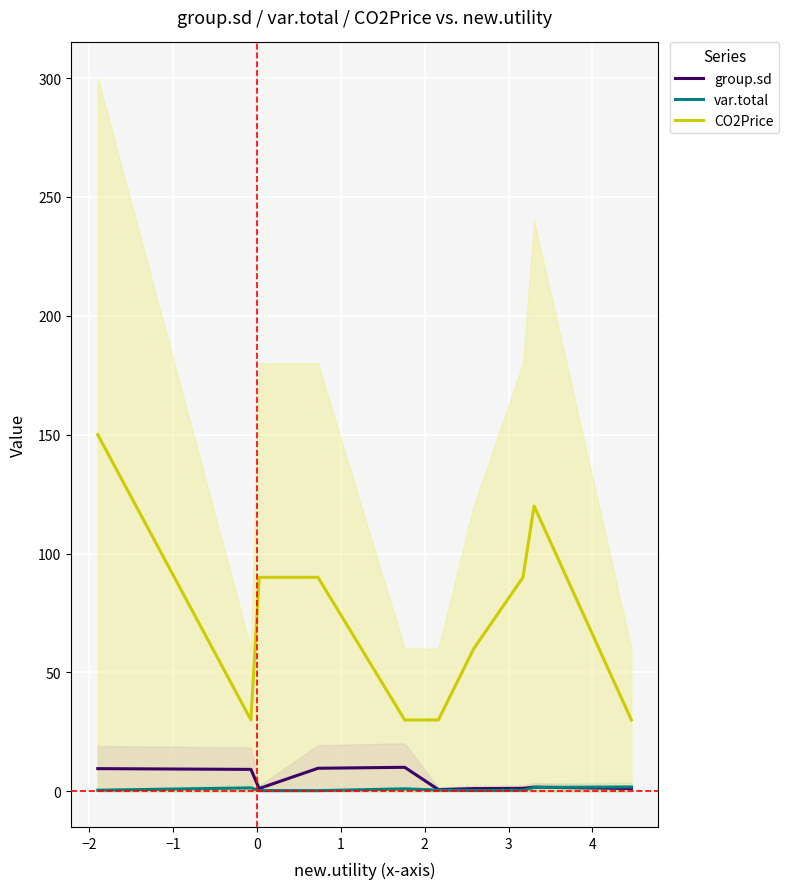

Rank the series by their maximum value, from lowest to highest.

var.total, group.sd, CO2Price